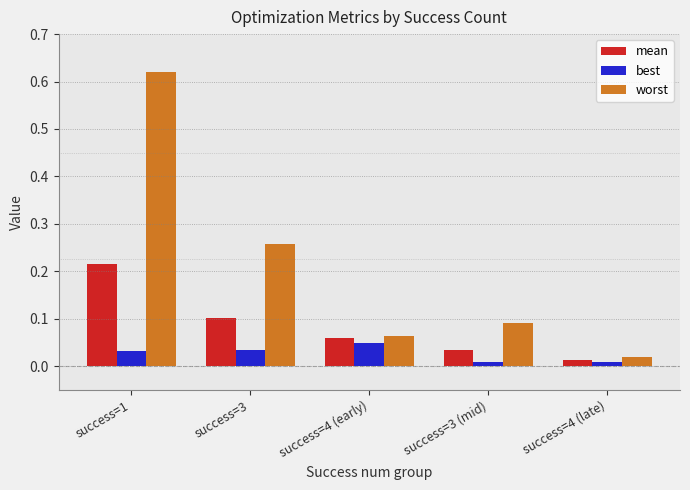

At how many categories does at least one series exceed 0?

5